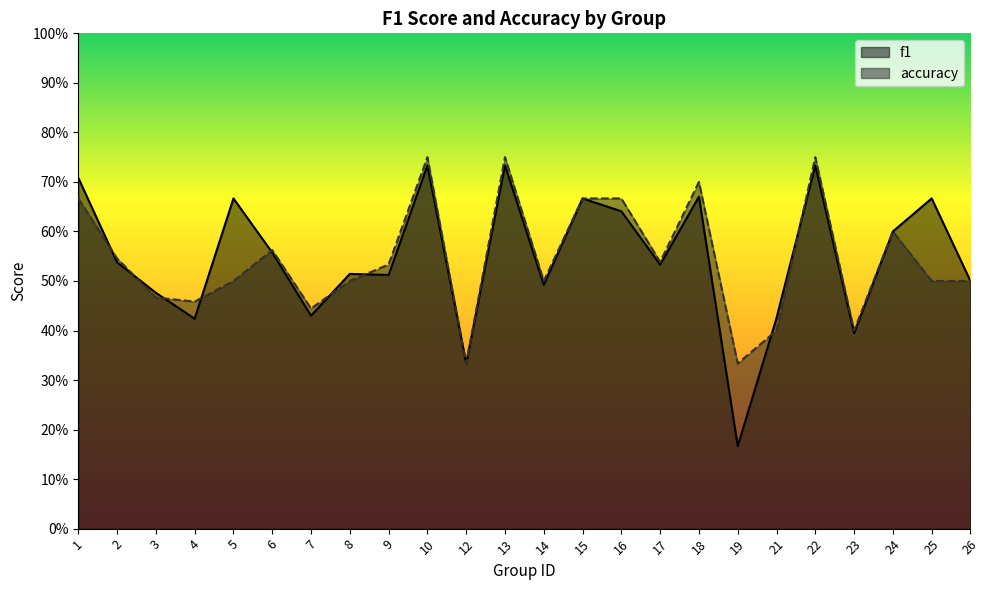

Between 9 and 22, which series saw the biggest shift?

f1